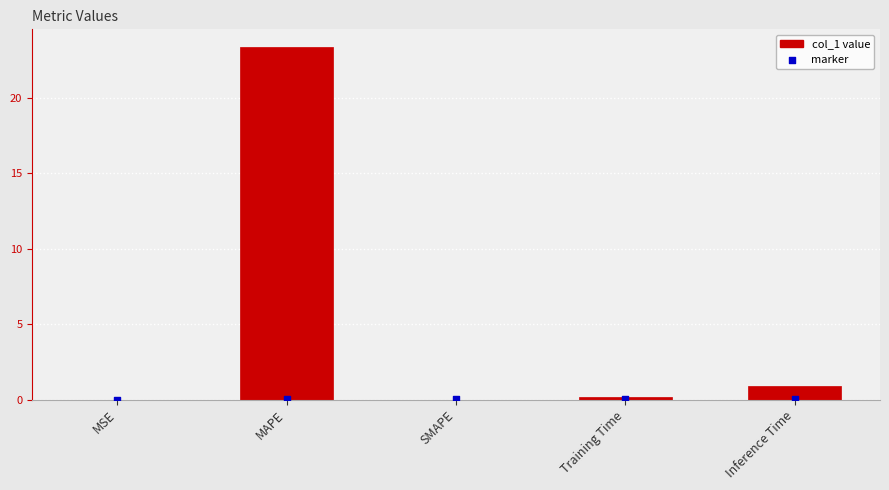

Which has a higher value, Training Time or MAPE?

MAPE